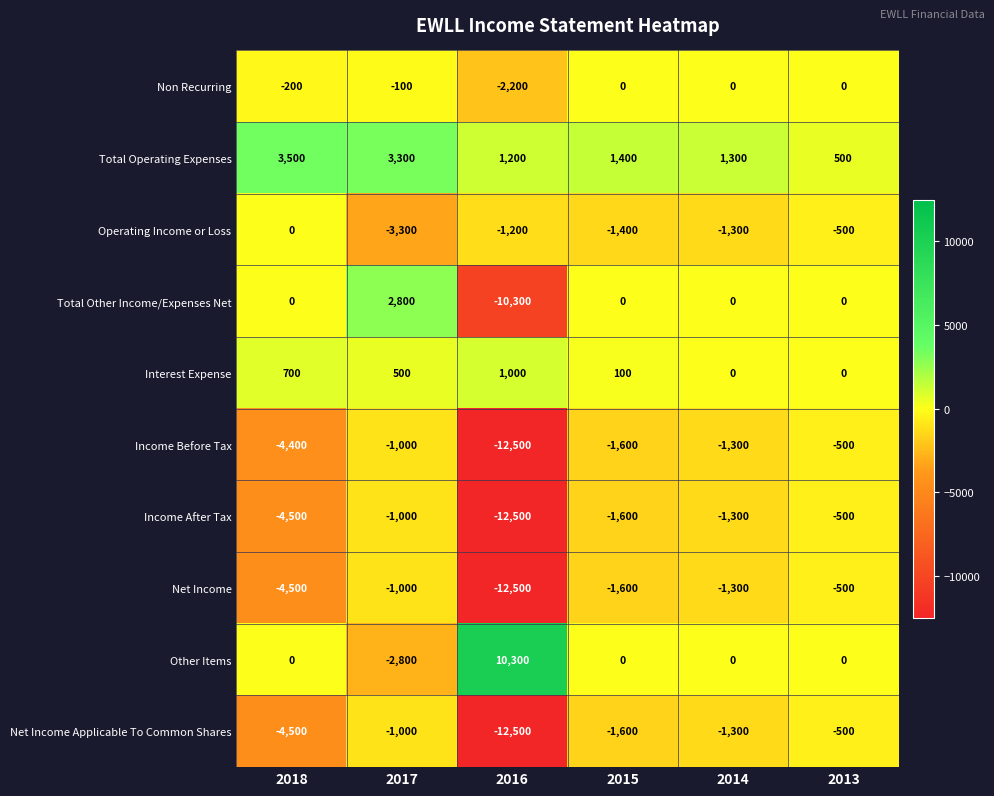

At which category is the sum across all series the highest?

2013